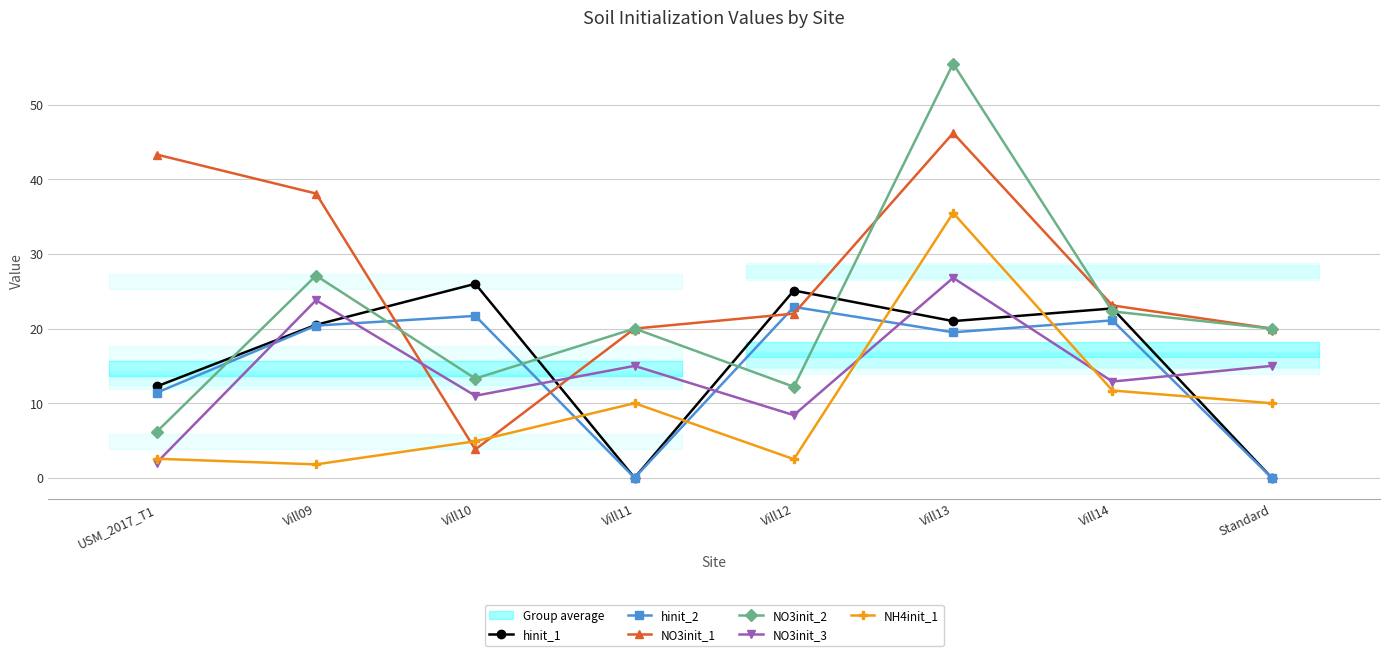

What is the difference between the maximum and minimum values in the NH4init_1 series?

33.7